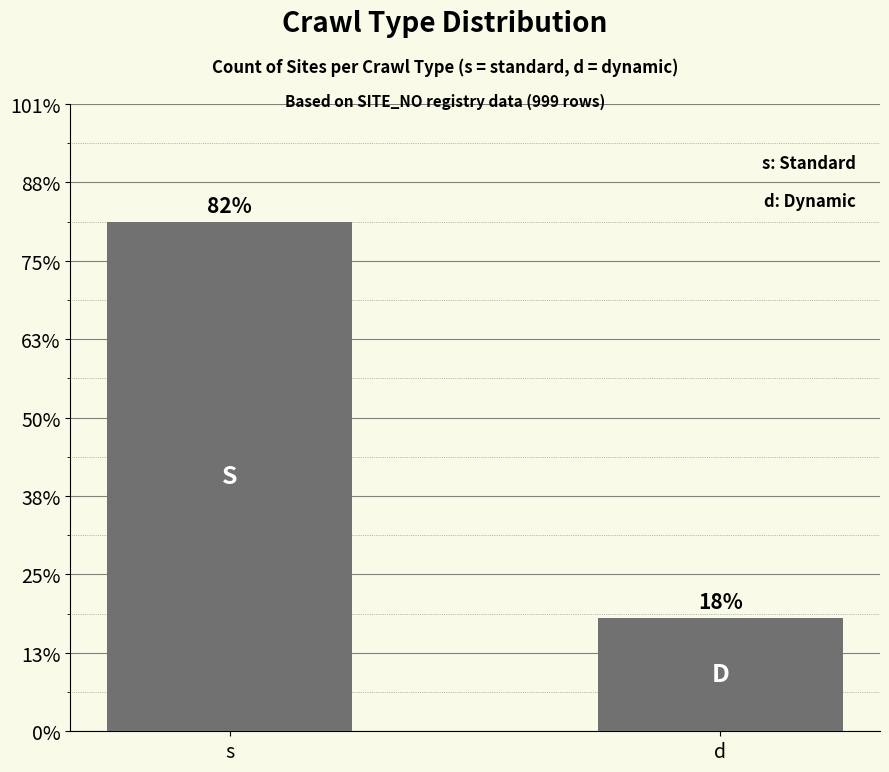

Approximately how many times larger is the value at d compared to s?

0.2